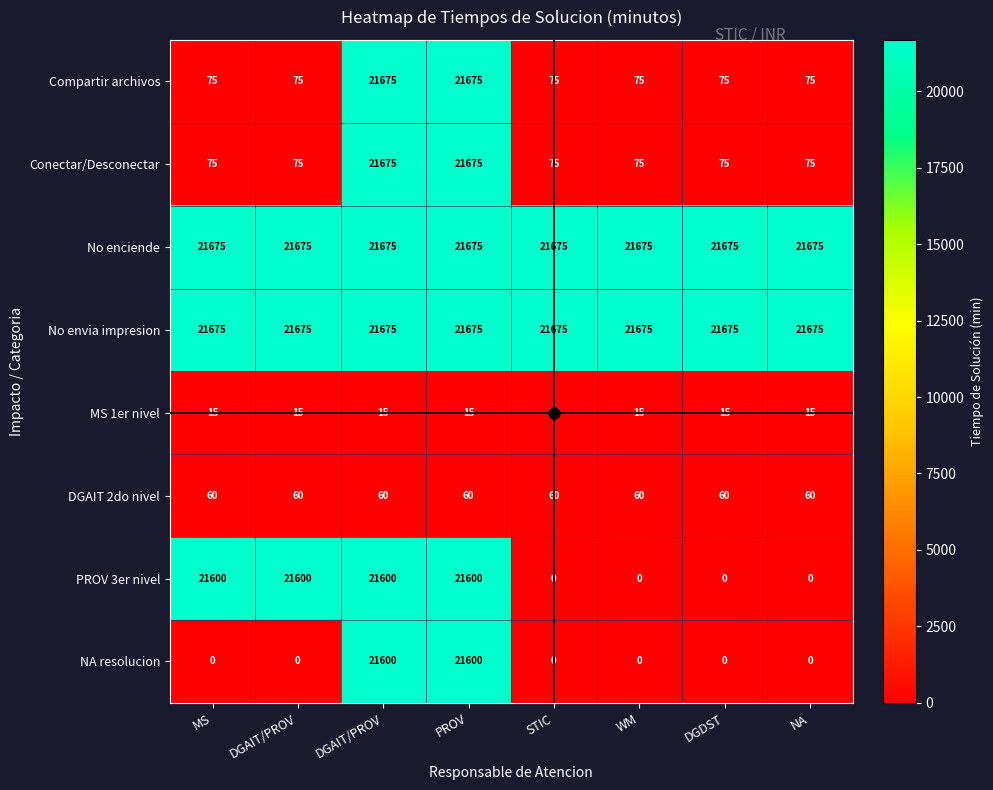

How many series are shown in this chart?

8